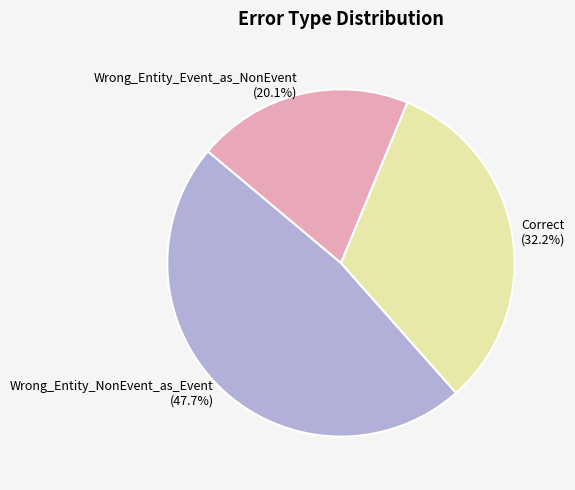

What percentage do Correct and Wrong_Entity_Event_as_NonEvent together represent?

52.3%